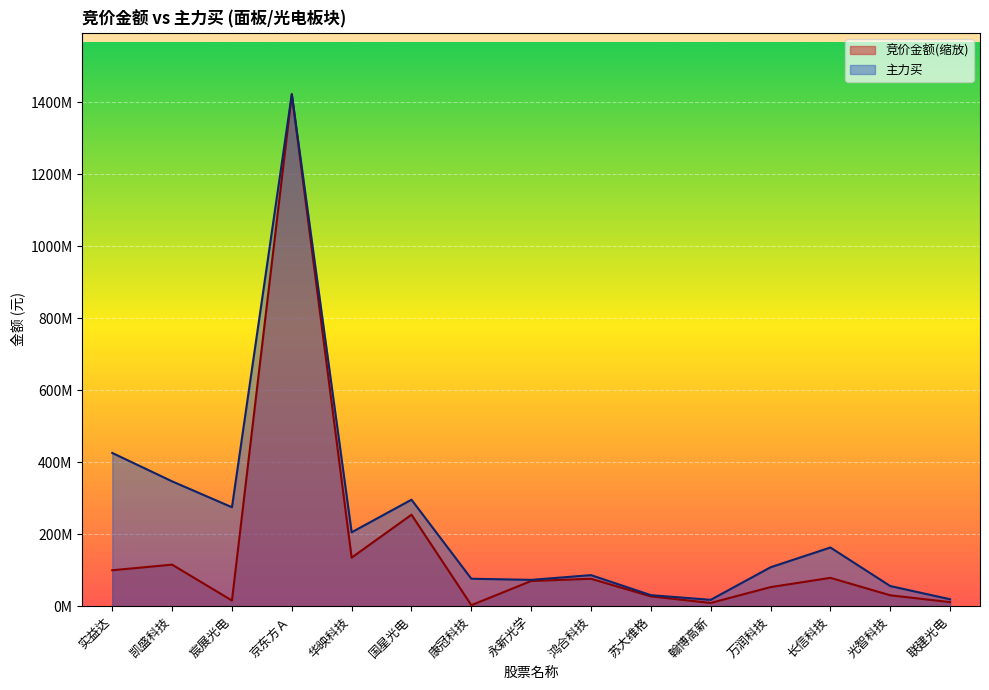

The value of 主力买 at 康冠科技 is 76227662.0. True or false?

True